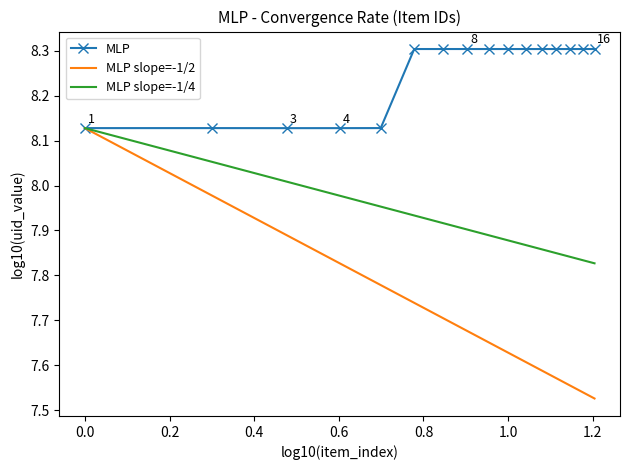

What is the highest value of the MLP series?

8.3